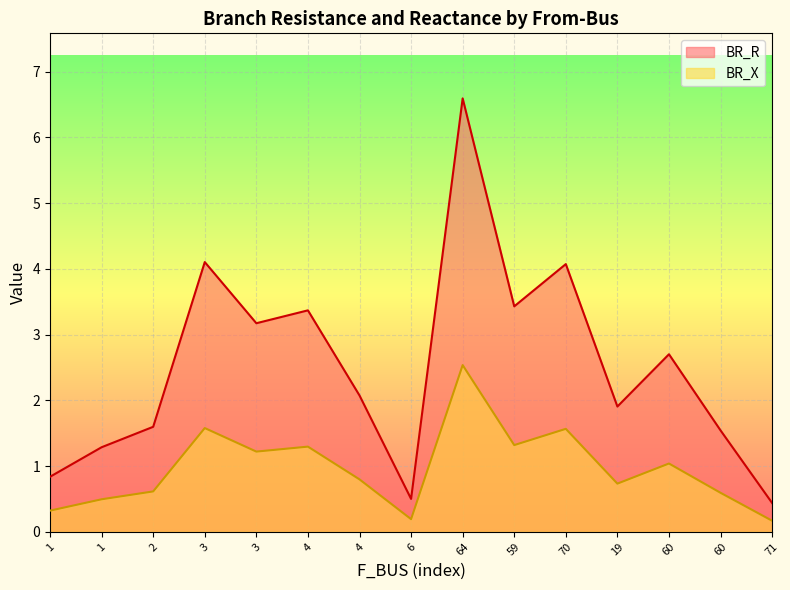

True or false: BR_R has more than 2 interior local peaks.

True